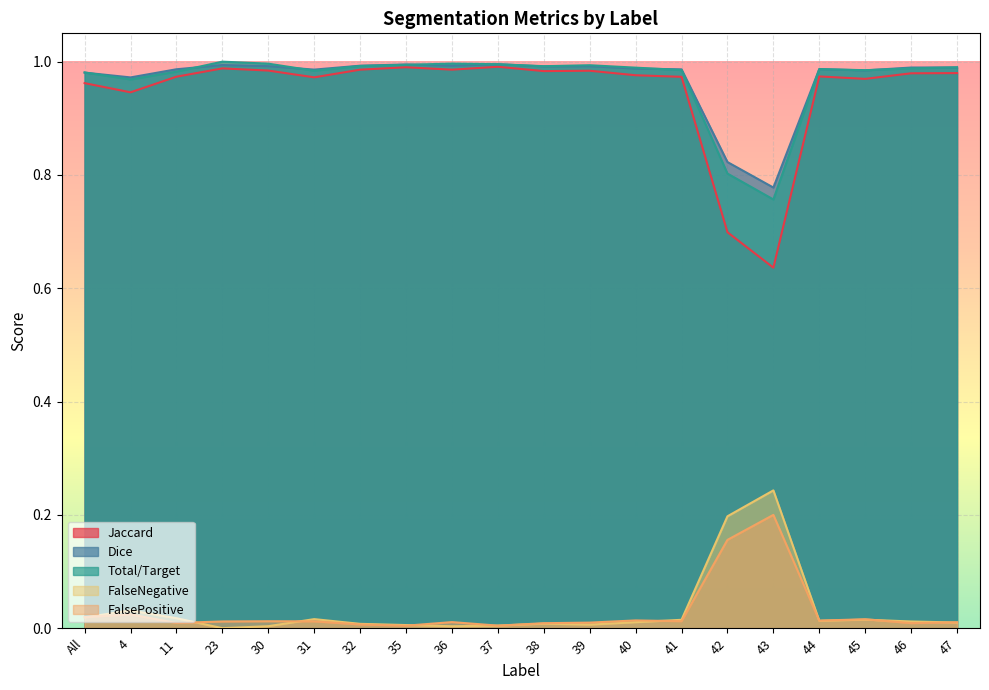

The value of Dice at 4 is 0.6. True or false?

False